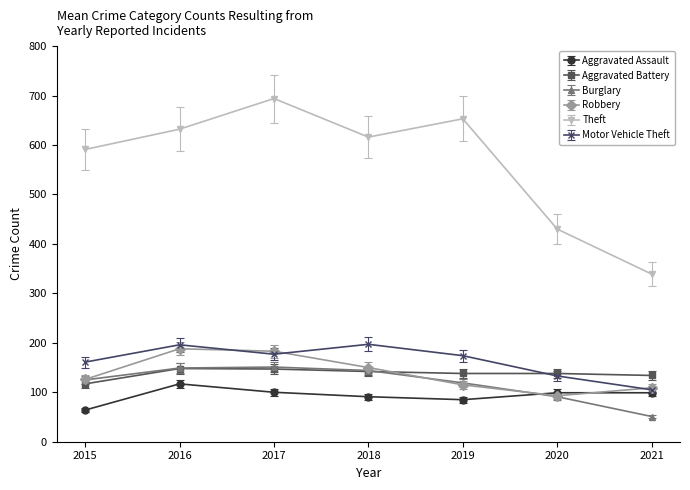

How many categories are shown in the chart?

7